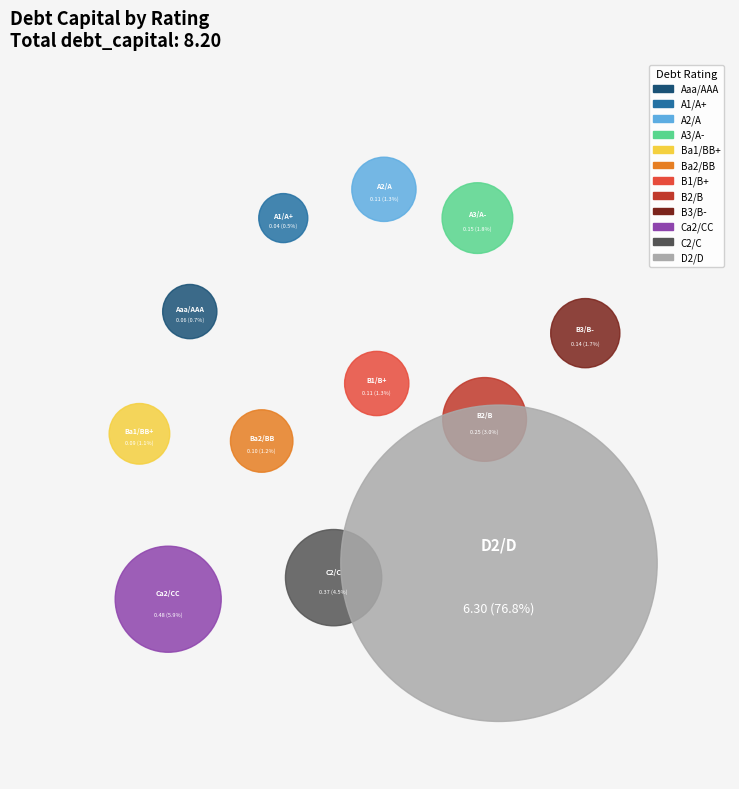

Does D2/D represent more than half of the total?

Yes